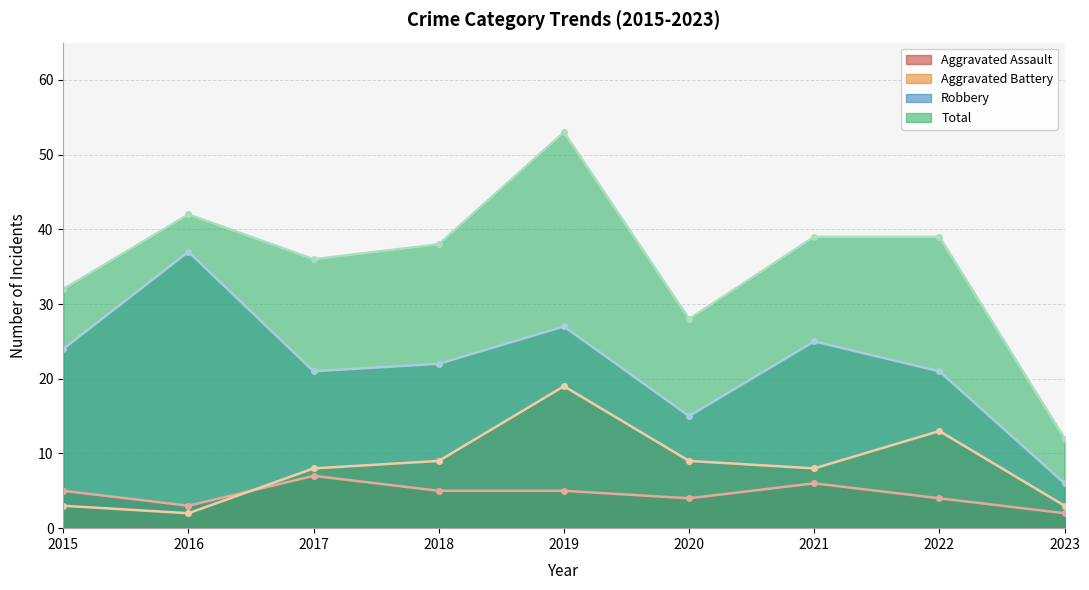

What is the spread (max minus min) of values at 2019?

48